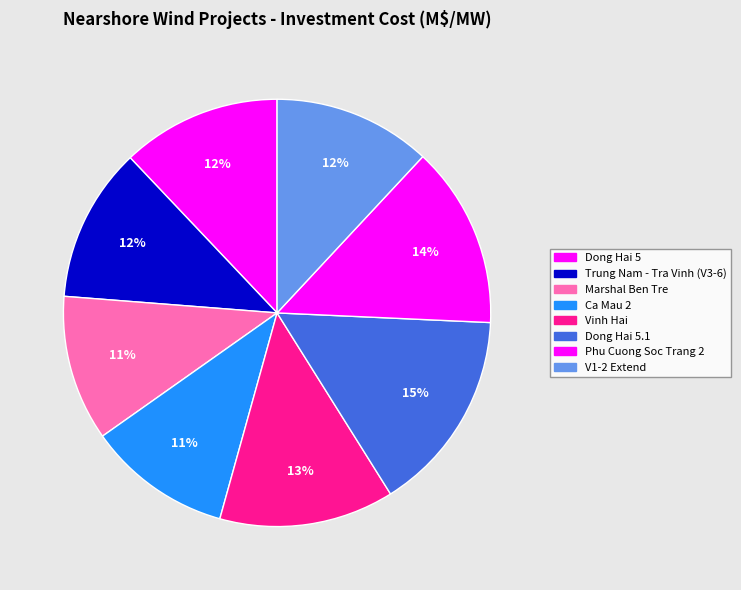

How many segments does this pie chart have?

8